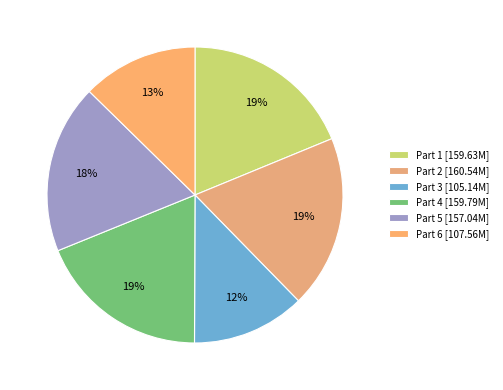

Between Part 1 and Part 2, which is larger?

Part 2